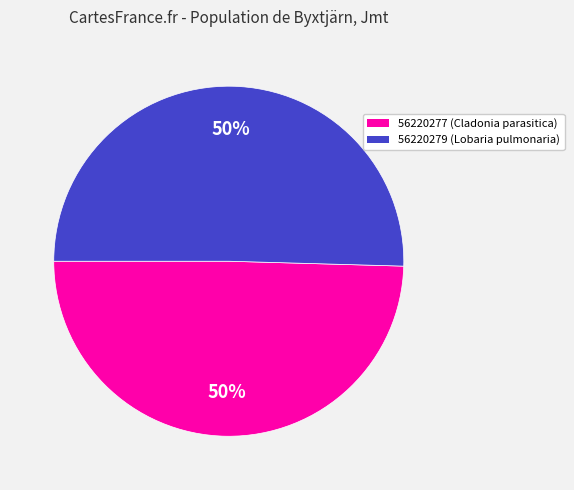

Do 56220277 and 56220279 together represent more than half of the pie?

Yes